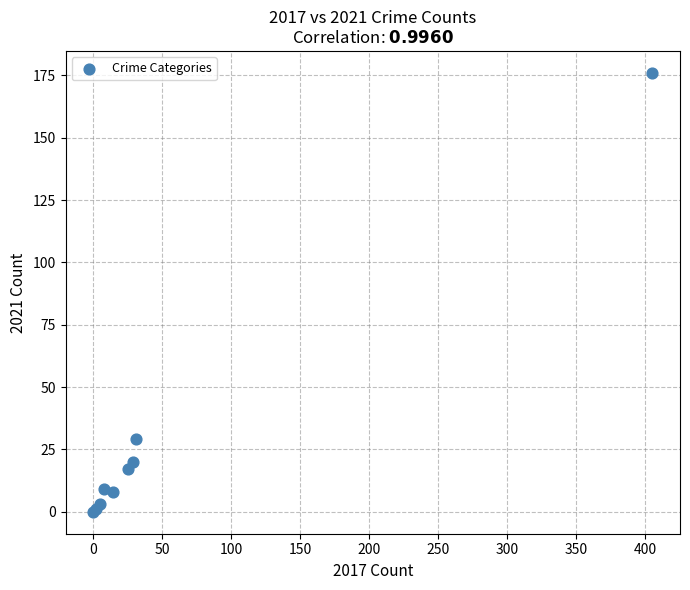

What Y value in the scatter plot is closest to 88?

29